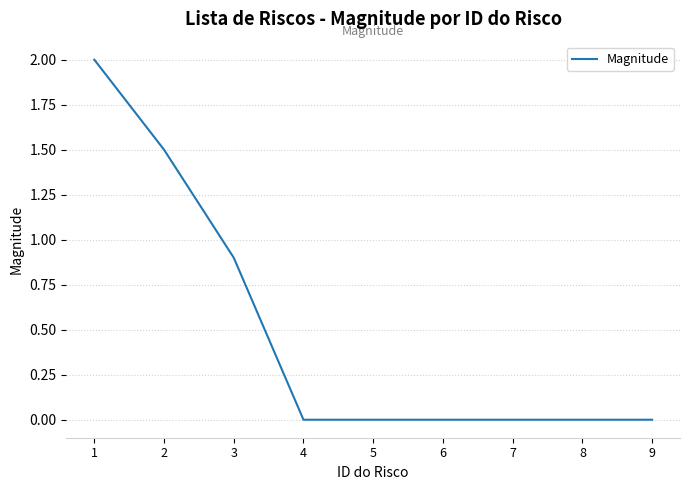

What is the difference between the maximum and minimum values?

2.0